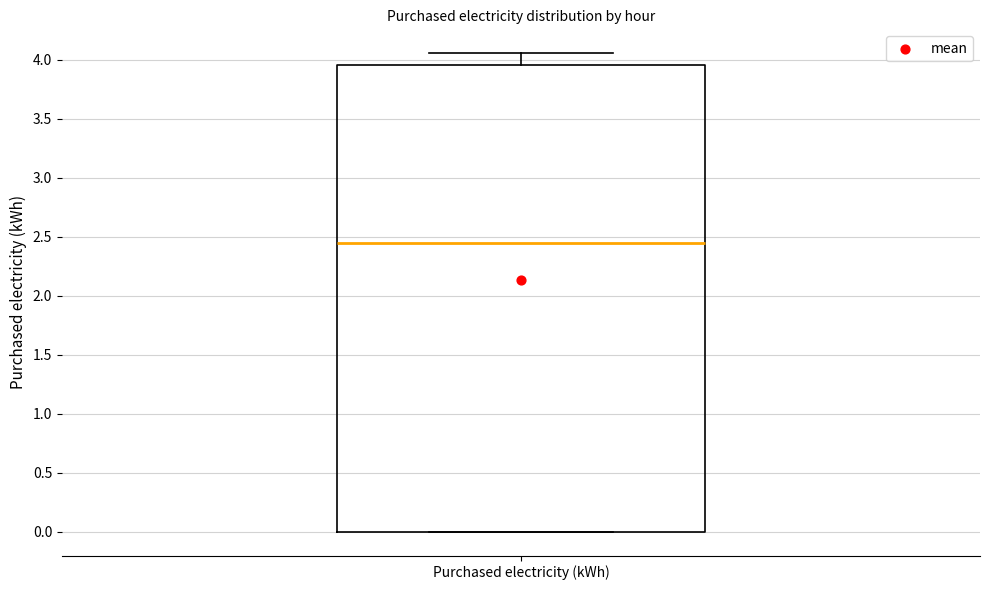

Transcribe this box plot: give where the median line is, the range the box spans, and where the two whiskers end, as read against the y-axis. The values are not printed on the chart, so give them approximately, as read against the axis.

median 2.45, box 0.00 to 3.95, whiskers 0.00 to 4.05